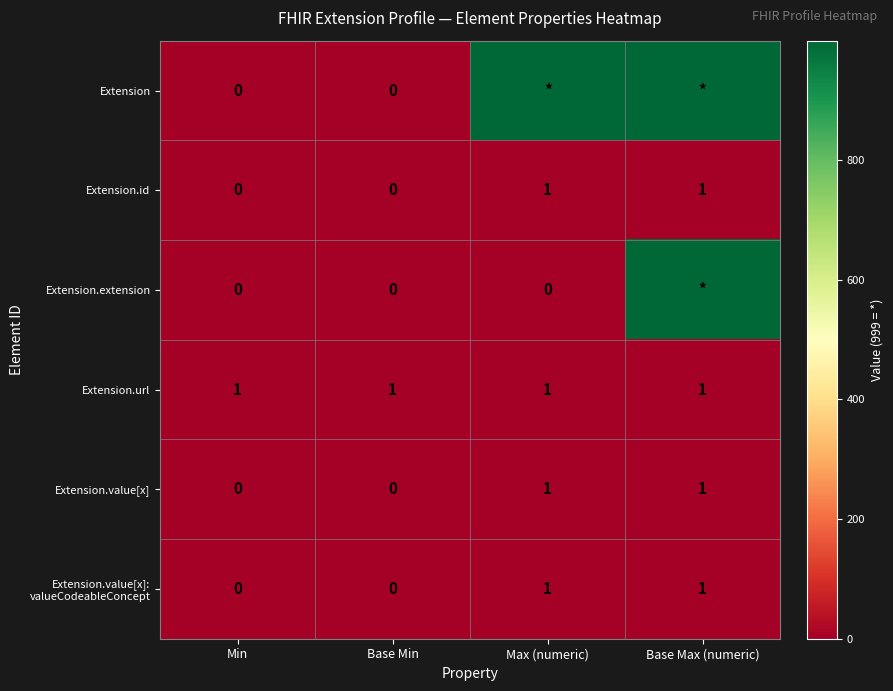

Is it true that Extension.value[x] equals 2 at Base Max (numeric)?

False